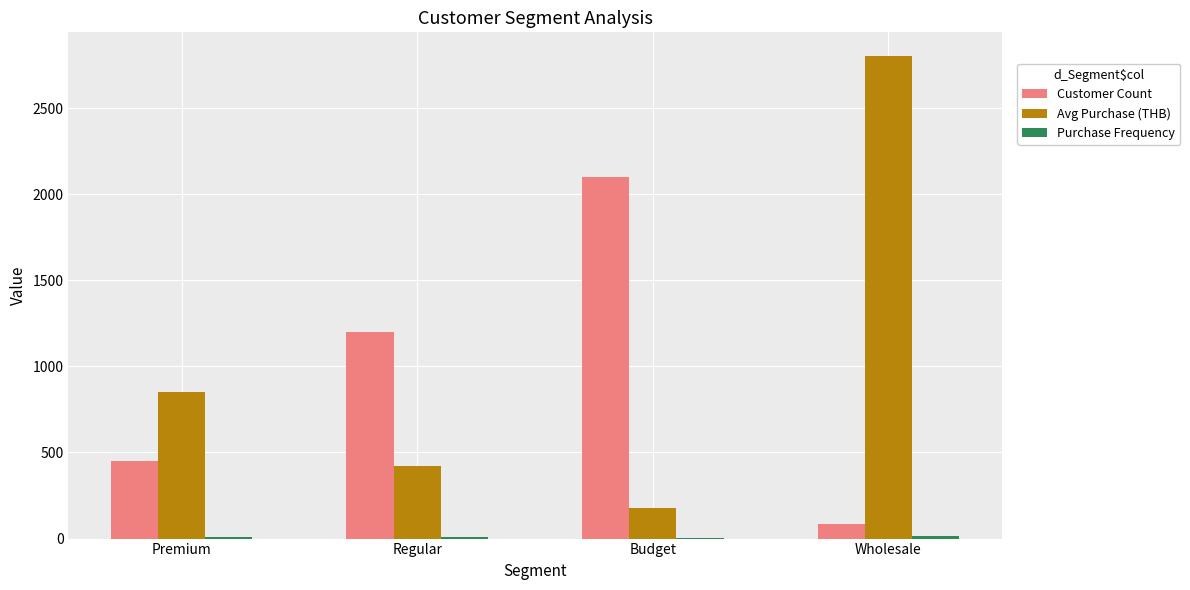

What is the sum of all Customer Count values?

3835